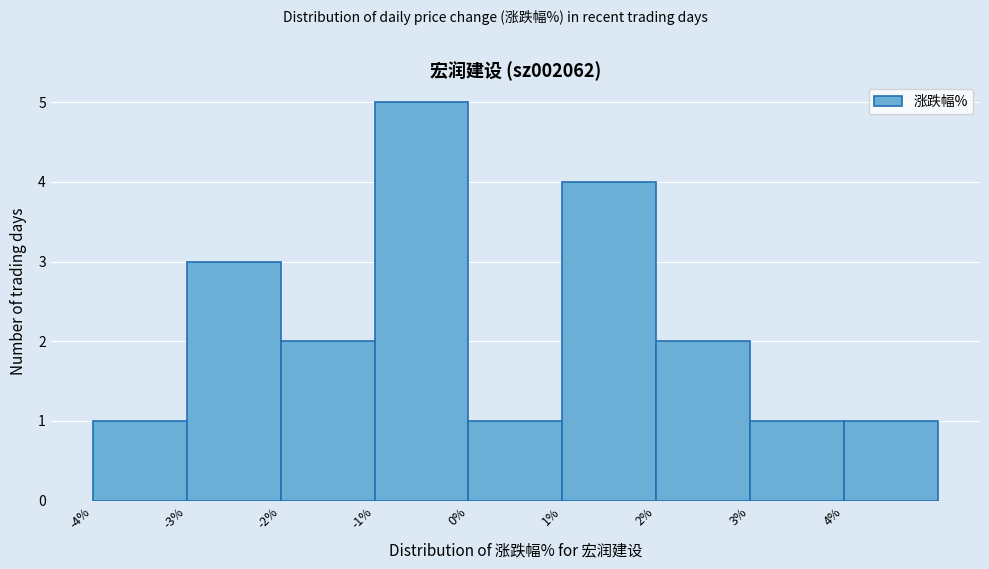

How tall is the bar that spans -1 to 0 on the x-axis? The values are not printed on the chart, so give them approximately, as read against the axis.

5